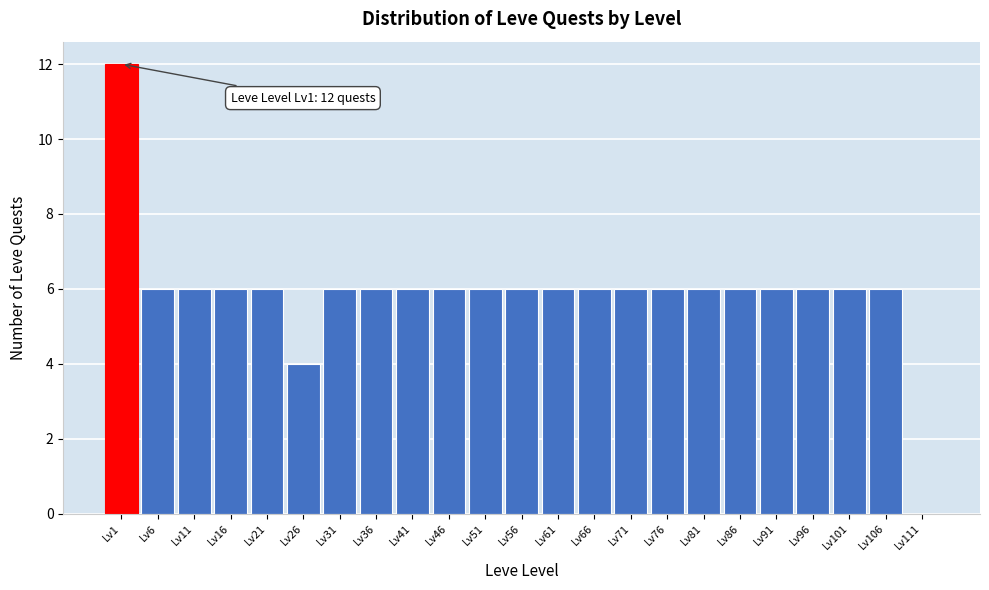

Reading right to left, what are all the values shown in this chart?

Lv111=0	Lv106=6	Lv101=6	Lv96=6	Lv91=6	Lv86=6	Lv81=6	Lv76=6	Lv71=6	Lv66=6	Lv61=6	Lv56=6	Lv51=6	Lv46=6	Lv41=6	Lv36=6	Lv31=6	Lv26=4	Lv21=6	Lv16=6	Lv11=6	Lv6=6	Lv1=12